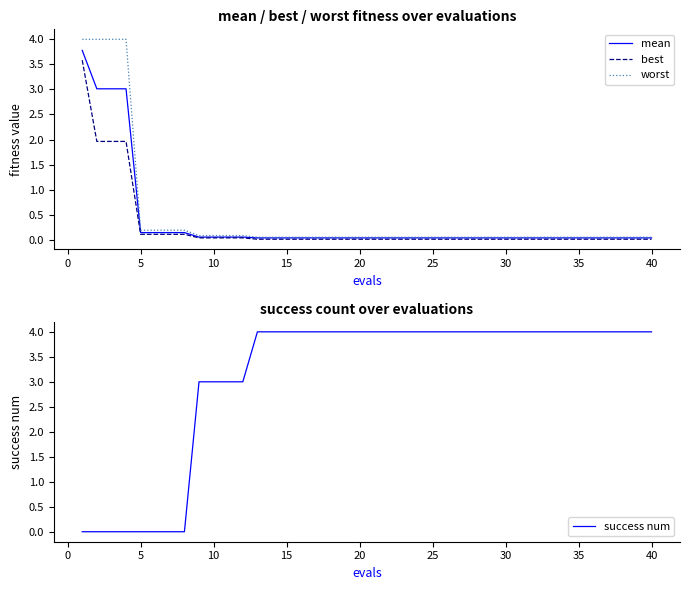

Is it true that mean equals 0.0 at 30?

True